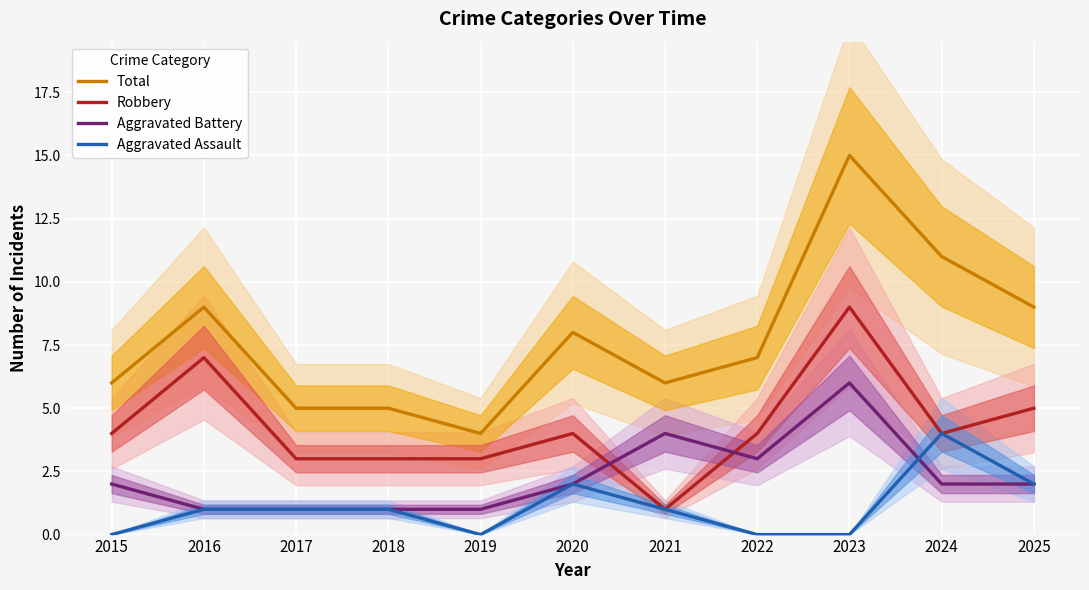

True or false: Total has more than 0 interior local peaks.

True